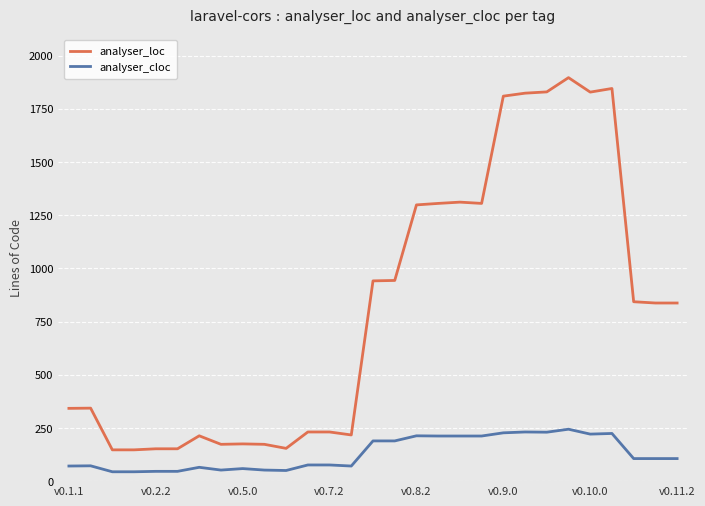

Which series has the largest total across all categories?

analyser_loc